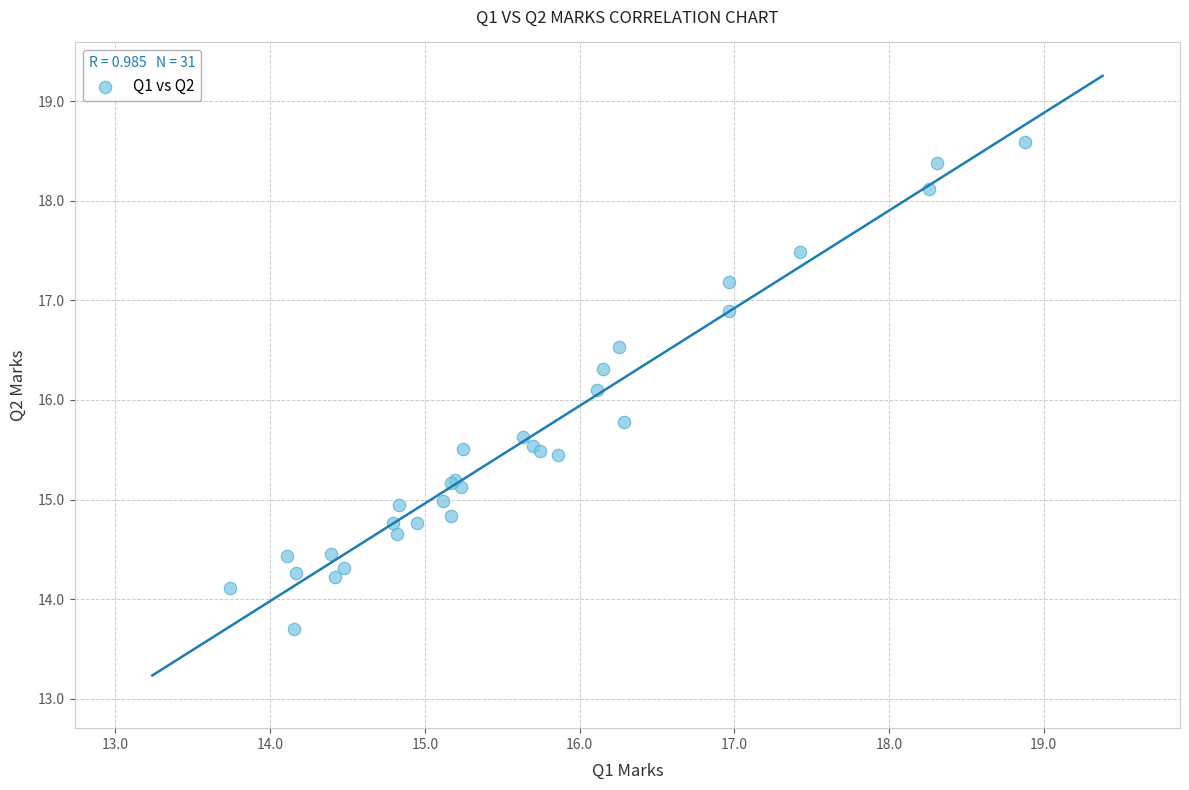

What Y value in the scatter plot is closest to 16?

16.1